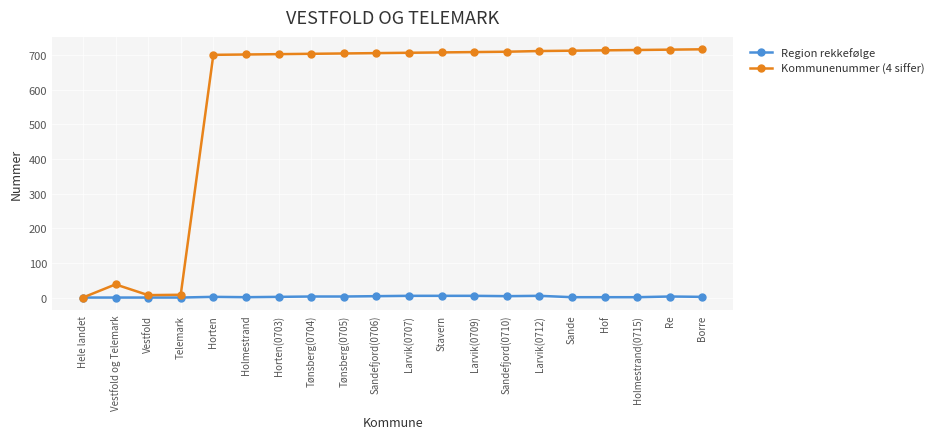

Is the value of Kommunenummer (4 siffer) at Horten(0703) greater than the value of Region rekkefølge at Hof?

Yes